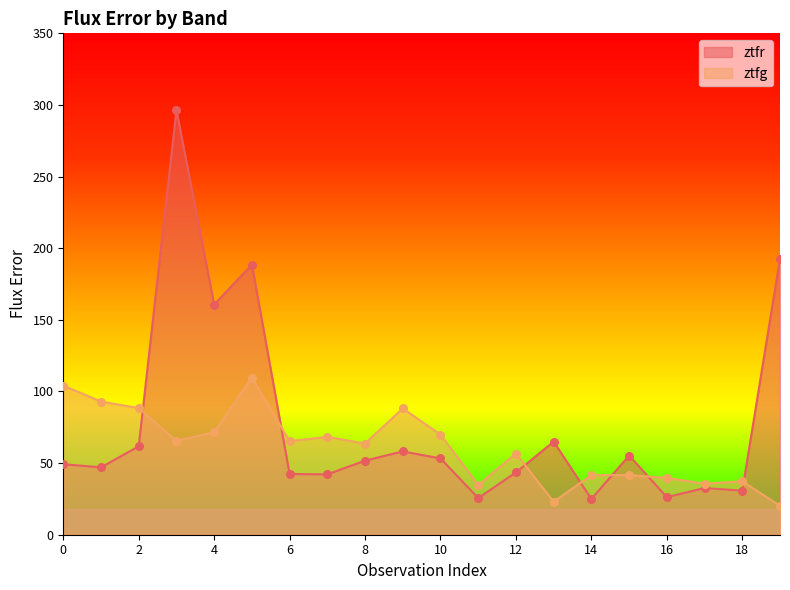

Which series contains the highest Y value?

ztfr